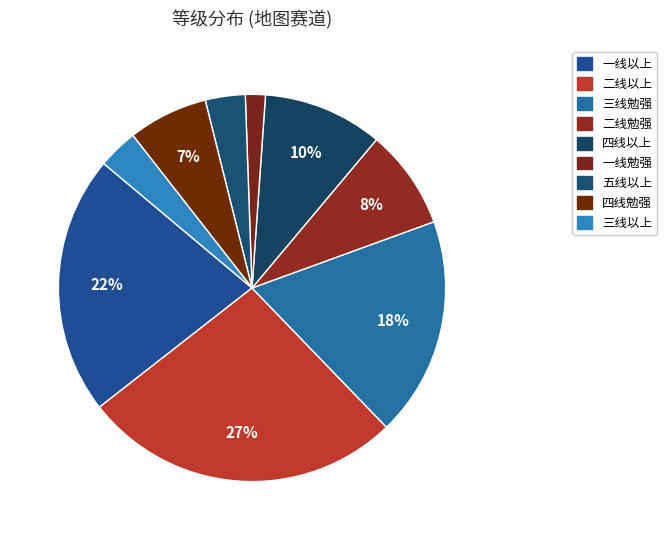

Which slice is the smallest?

一线勉强